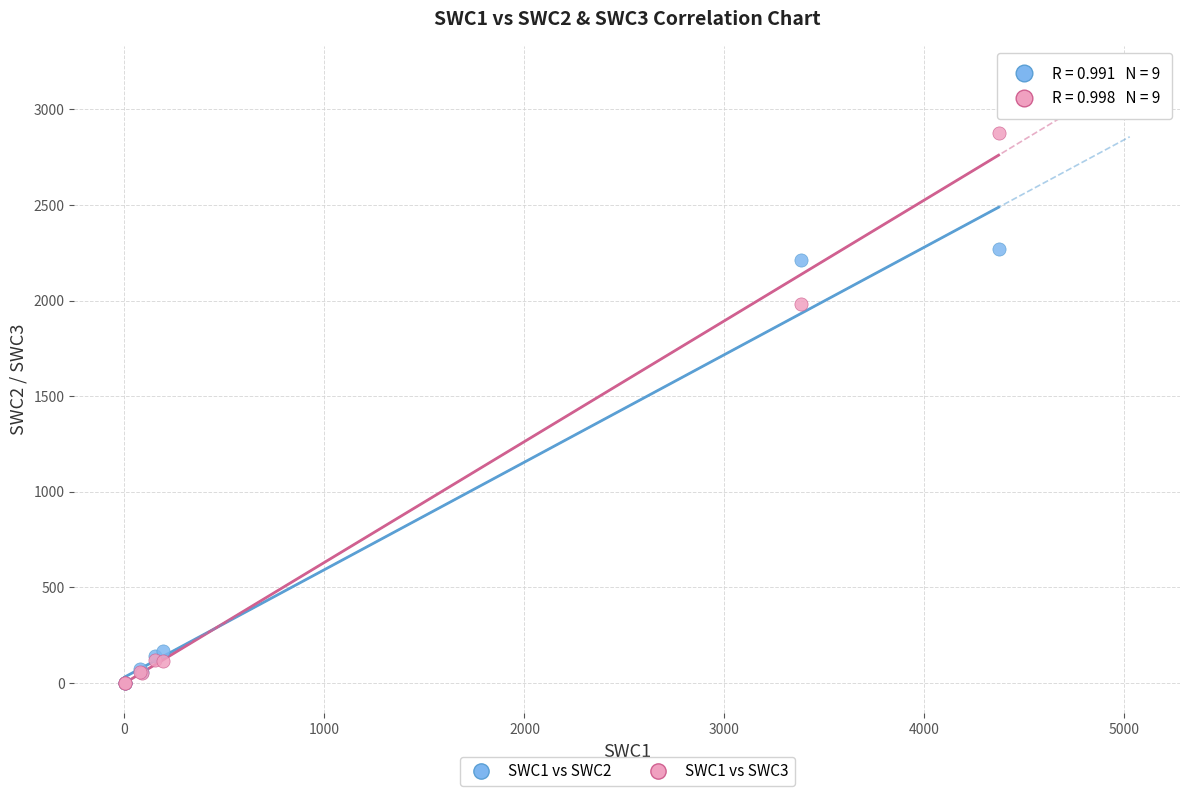

Across all series, what Y value is closest to 1439?

1984.0